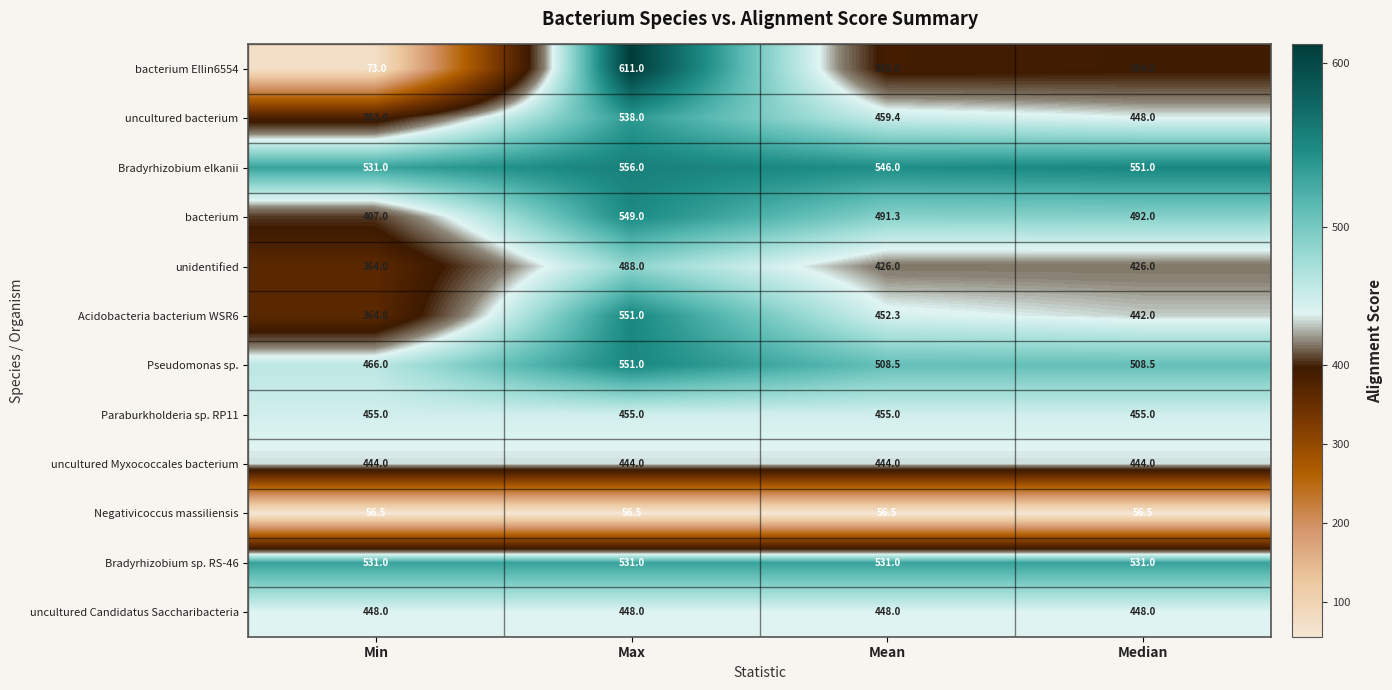

True or false: uncultured bacterium has a value of 383.0 at Min.

True